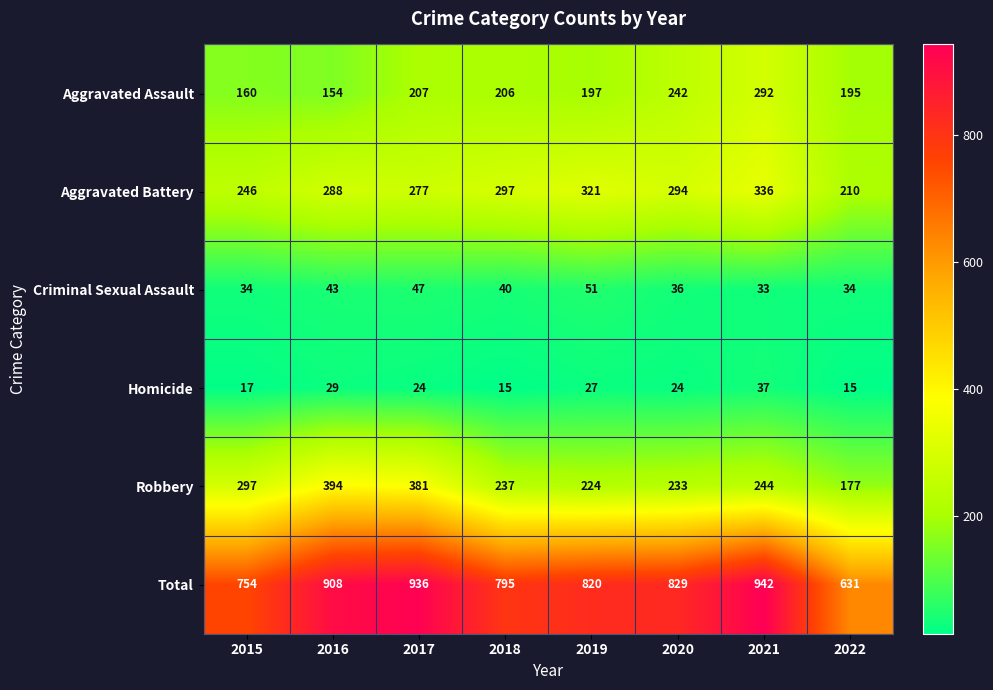

At 2018, list the series in order from largest to smallest.

Total, Aggravated Battery, Robbery, Aggravated Assault, Criminal Sexual Assault, Homicide